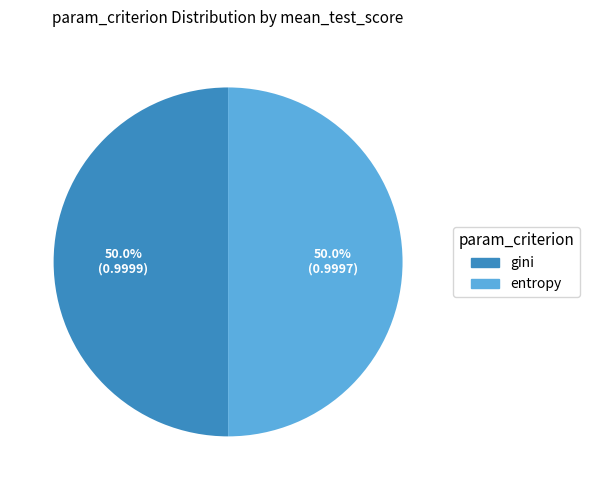

To the nearest percent, what portion does gini represent?

50%